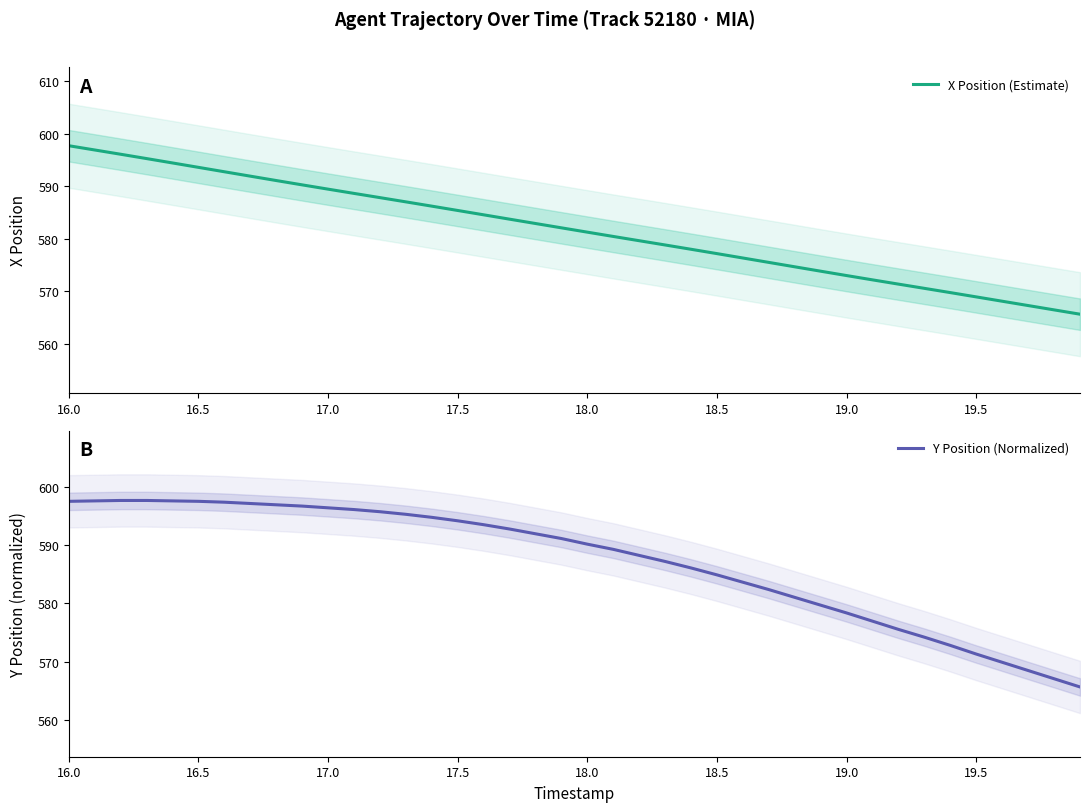

How many values in the X Position (Estimate) series exceed 582?

20